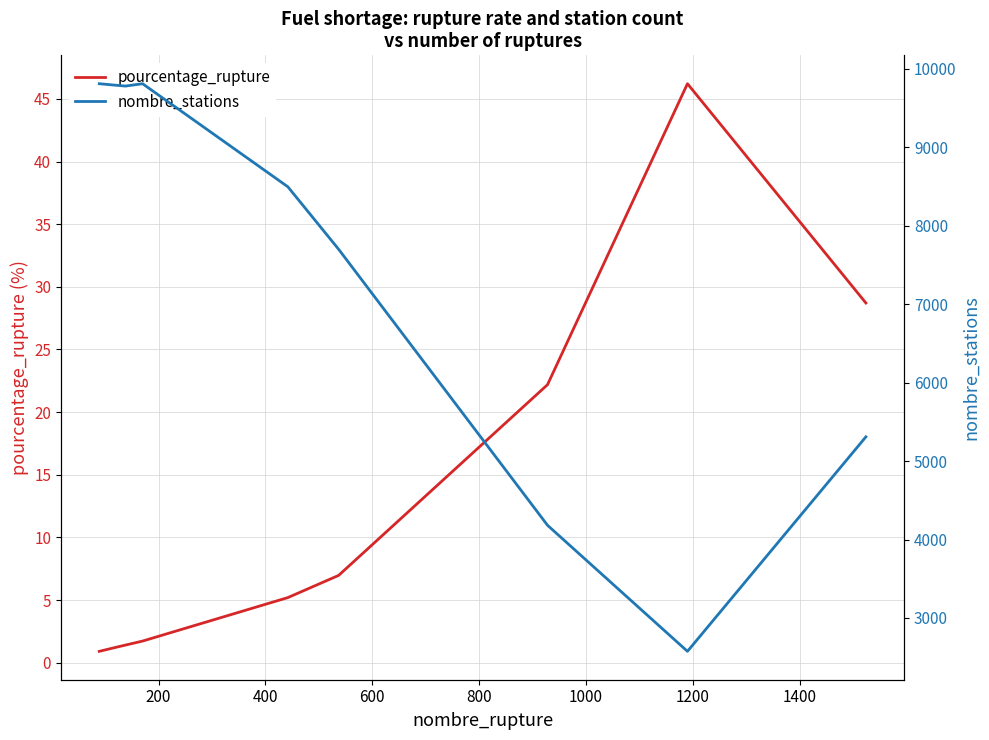

How many lines are shown in the chart?

2